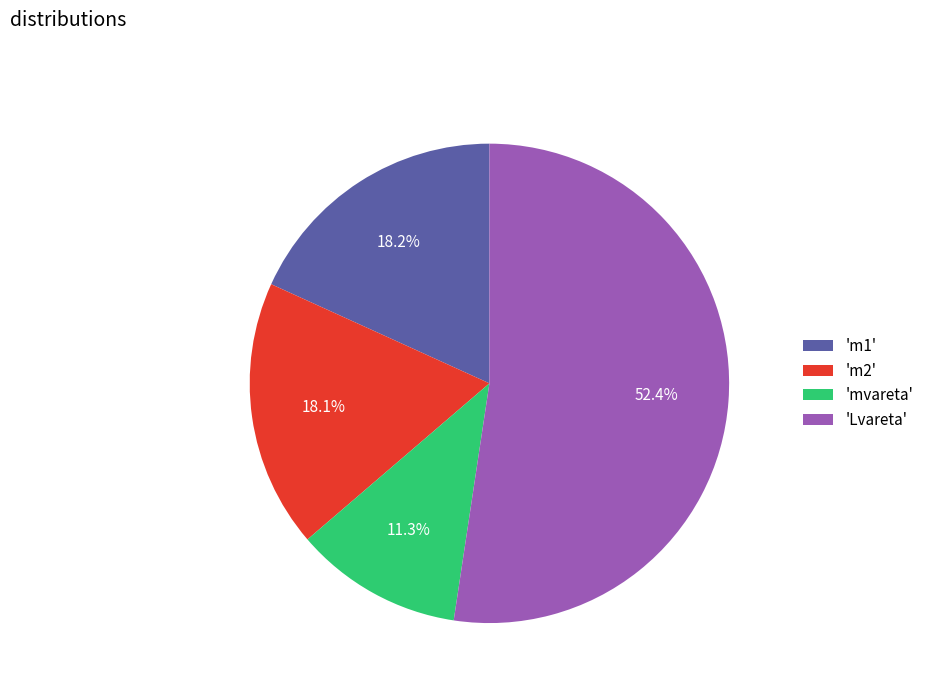

Is 'm2' the majority of the pie?

No